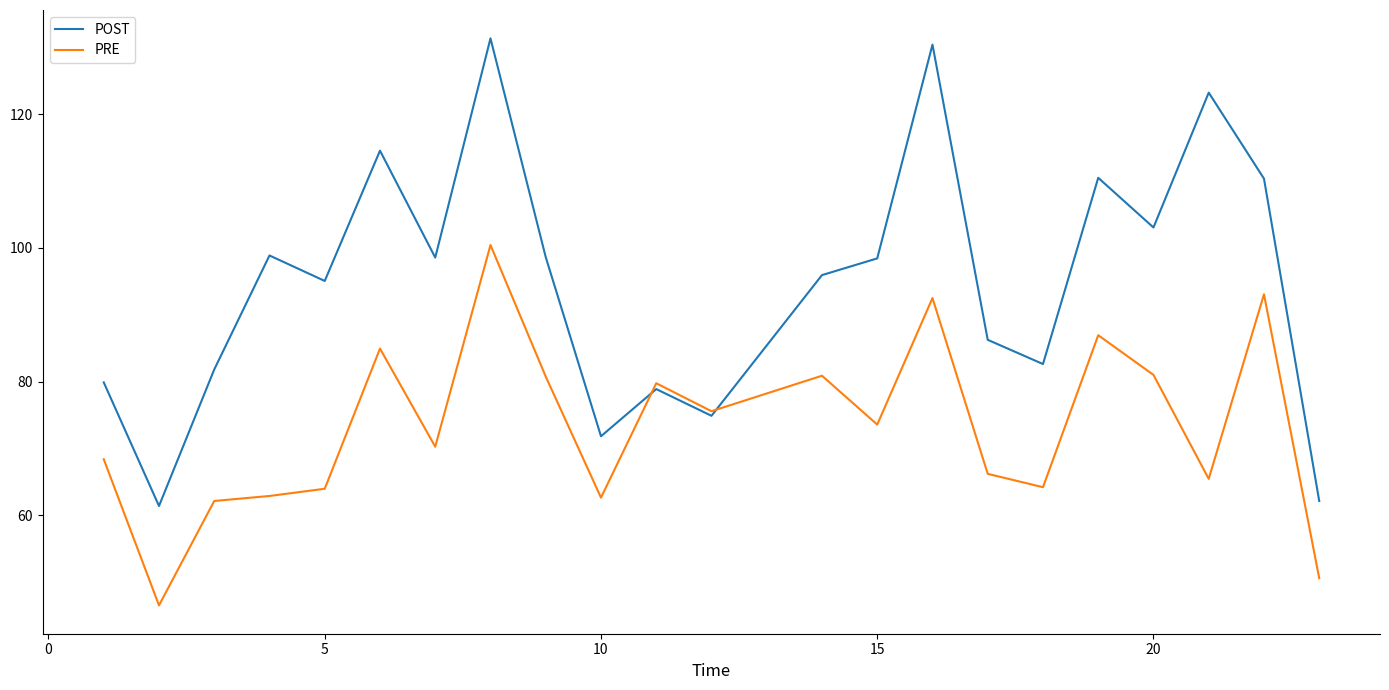

True or false: PRE and POST intersect in this chart.

True